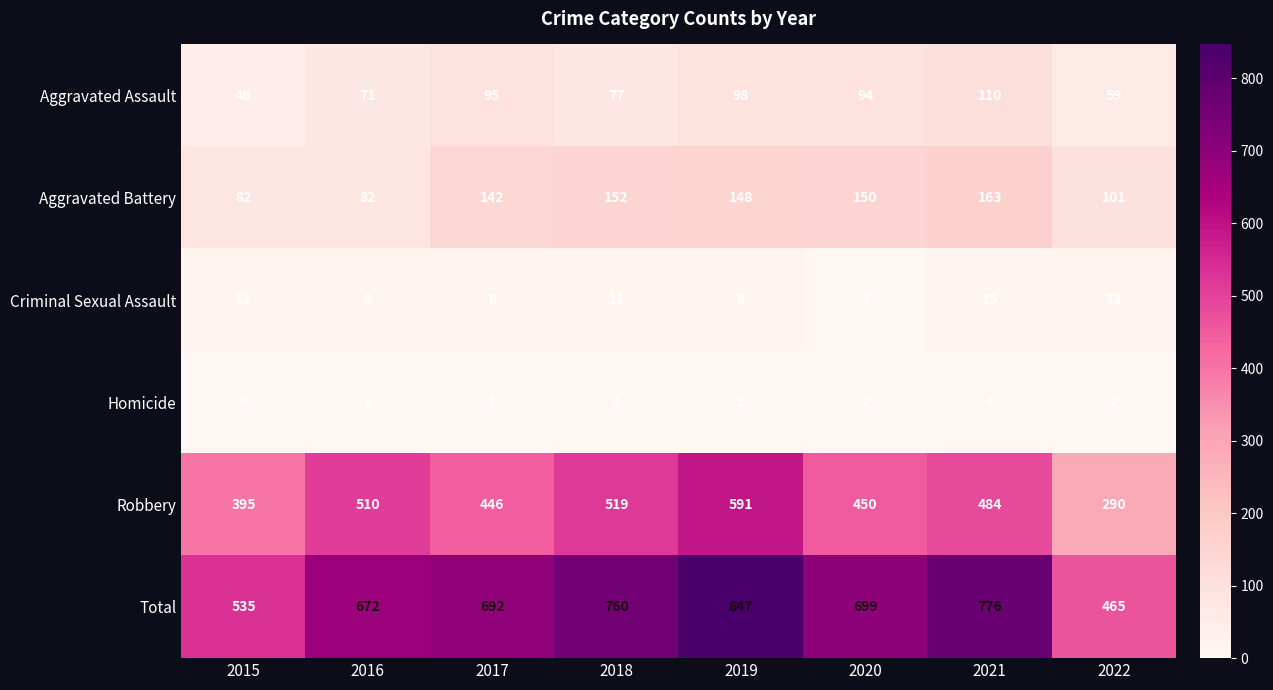

At which label is Total closest to 656?

2016